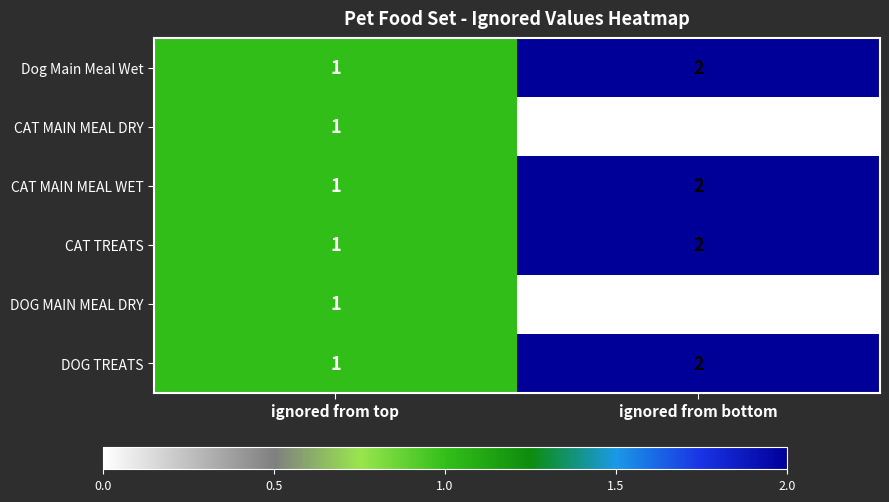

What is the sum of all CAT TREATS values?

3